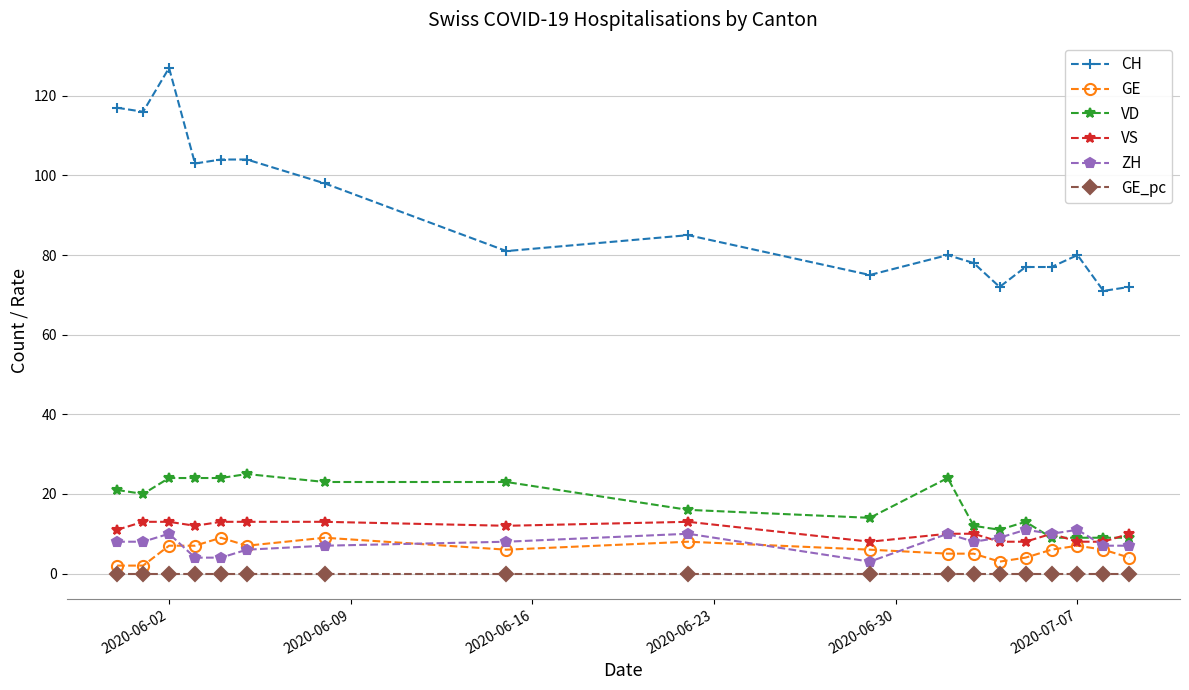

What is the lowest value of the VD series?

9.0